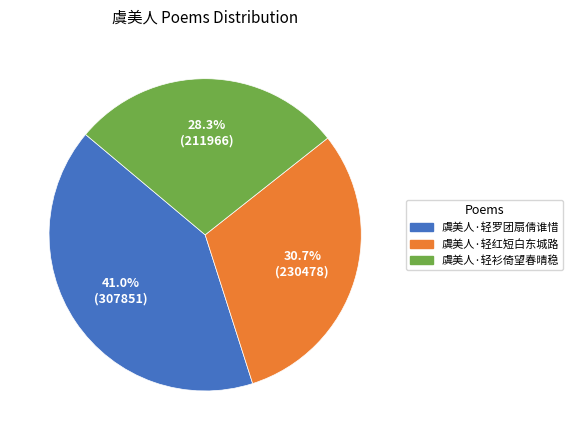

What is the ratio of the value at 虞美人·轻衫倚望春晴稳 to the value at 虞美人·轻罗团扇倩谁惜?

0.7